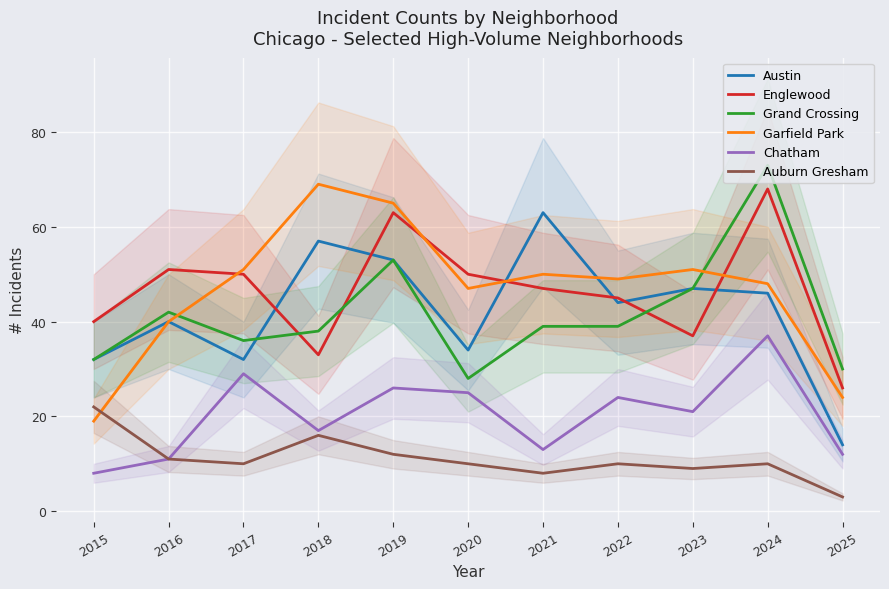

The value of Auburn Gresham at 2025 is 1. True or false?

False